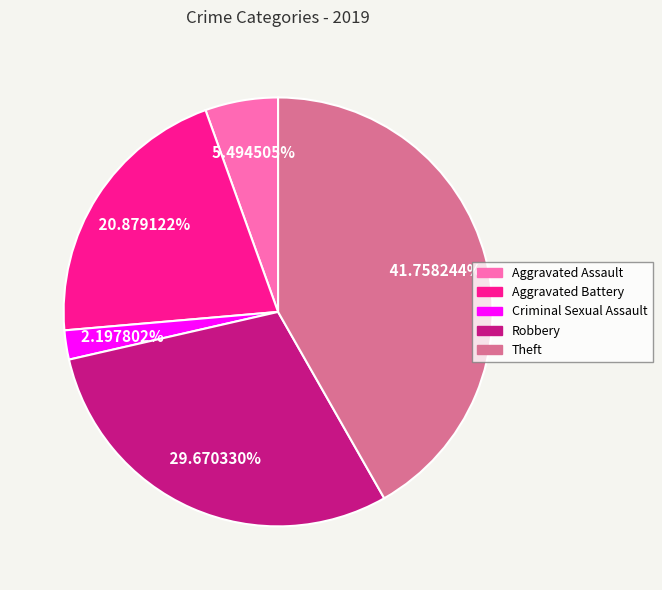

What percentage is NOT represented by Theft?

58.2%